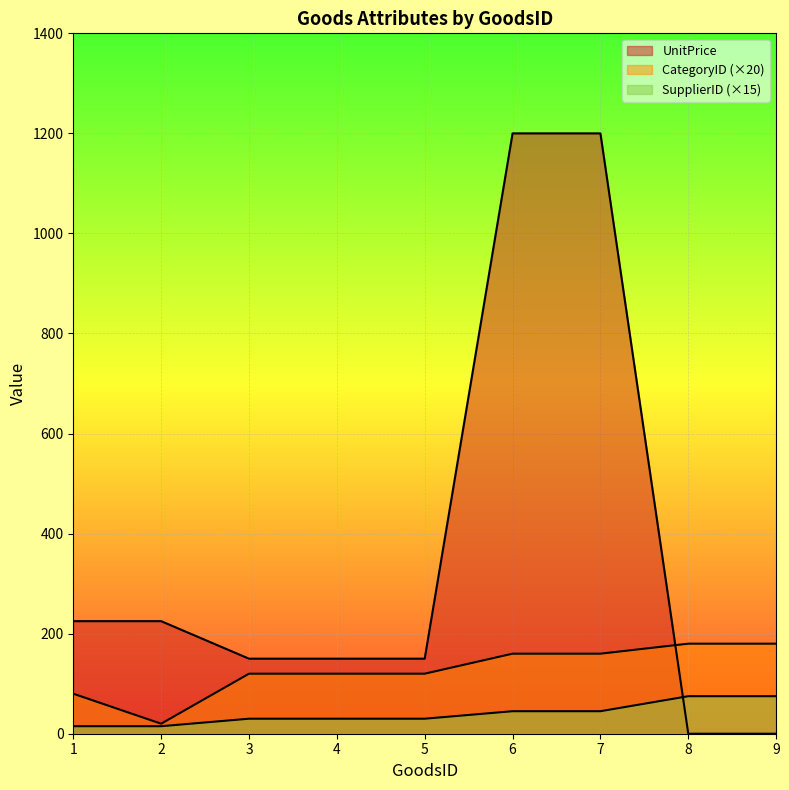

Which series has the widest spread of values?

UnitPrice